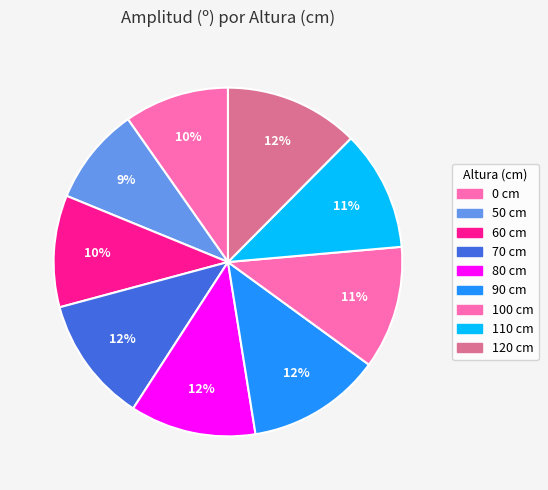

To the nearest percent, what portion does 80 represent?

12%